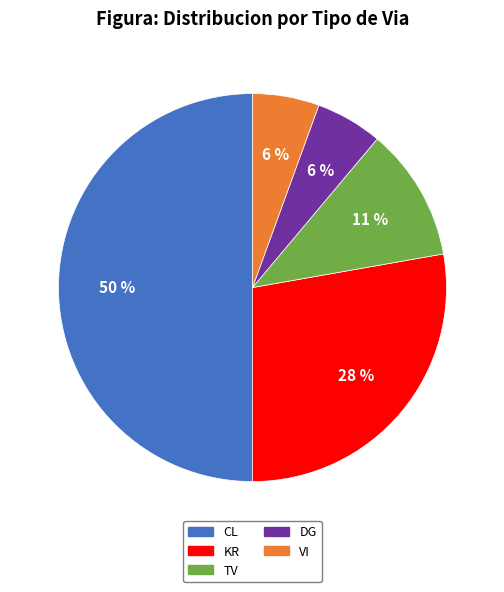

Does VI account for over 50% of the chart?

No